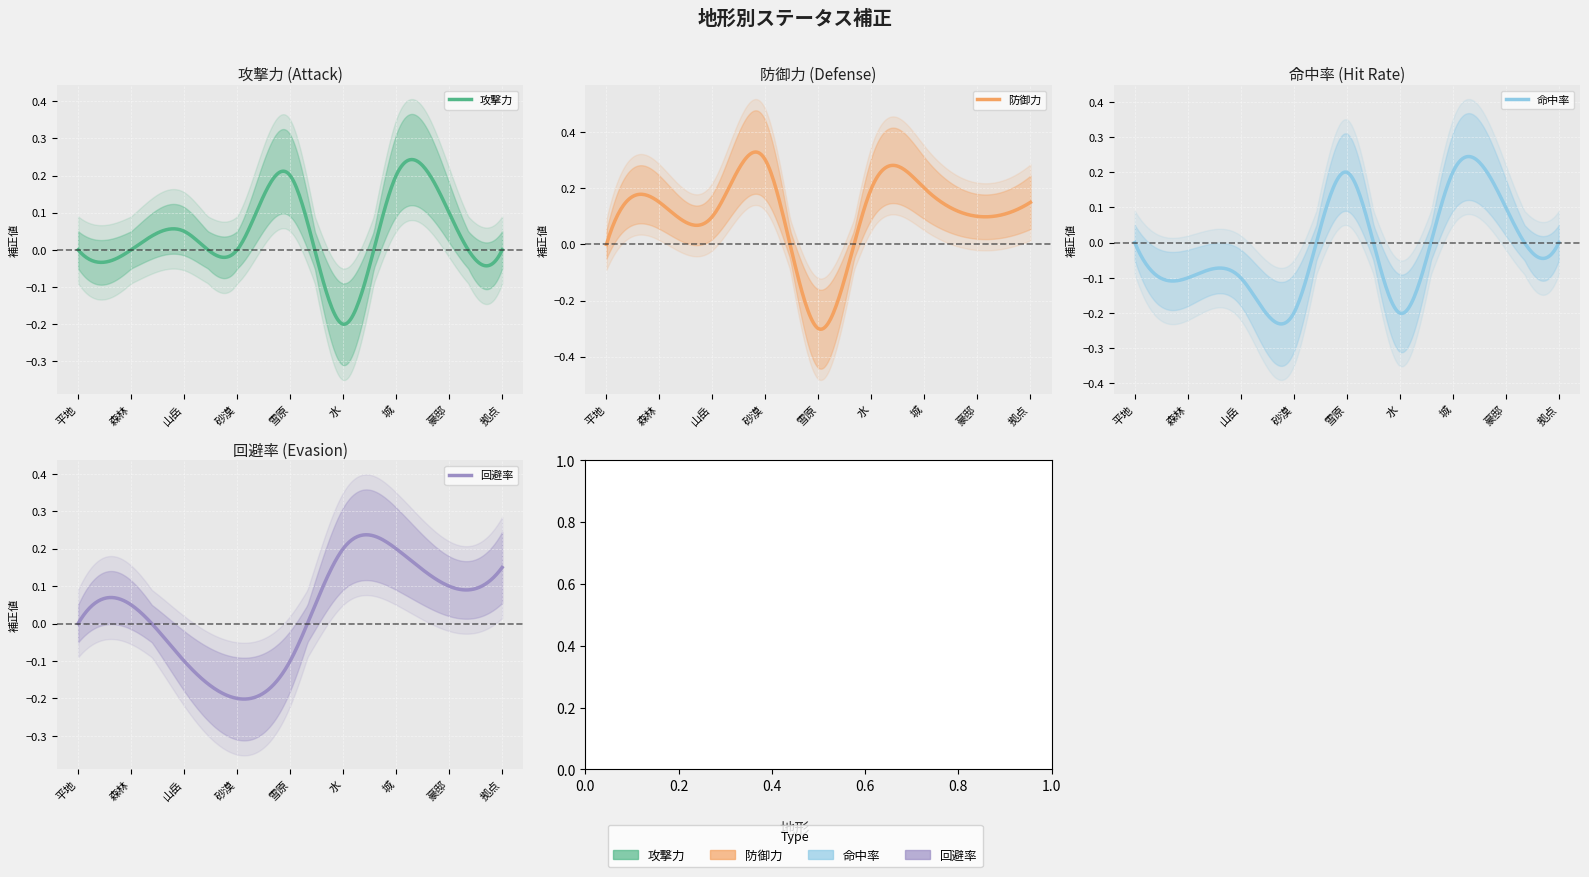

Is it true that 回避率 equals 0.2 at 水?

True